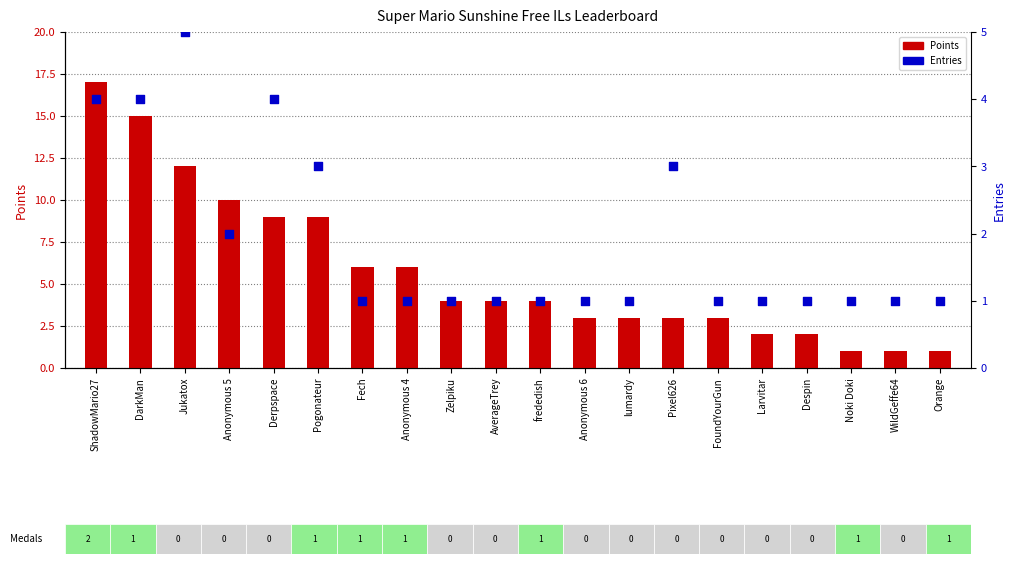

Which series contains the highest Y value?

Points